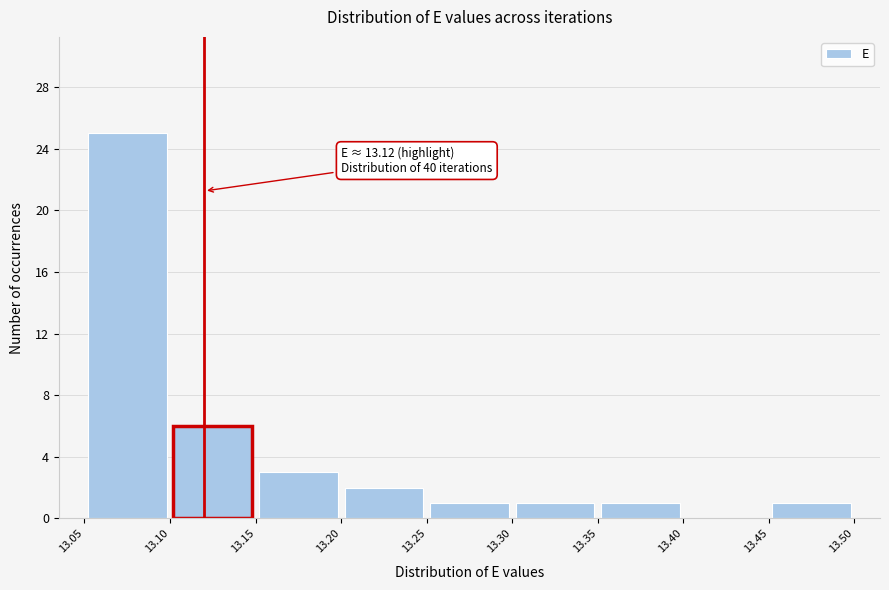

Which range on the x-axis has the tallest bar?

13.05 to 13.10